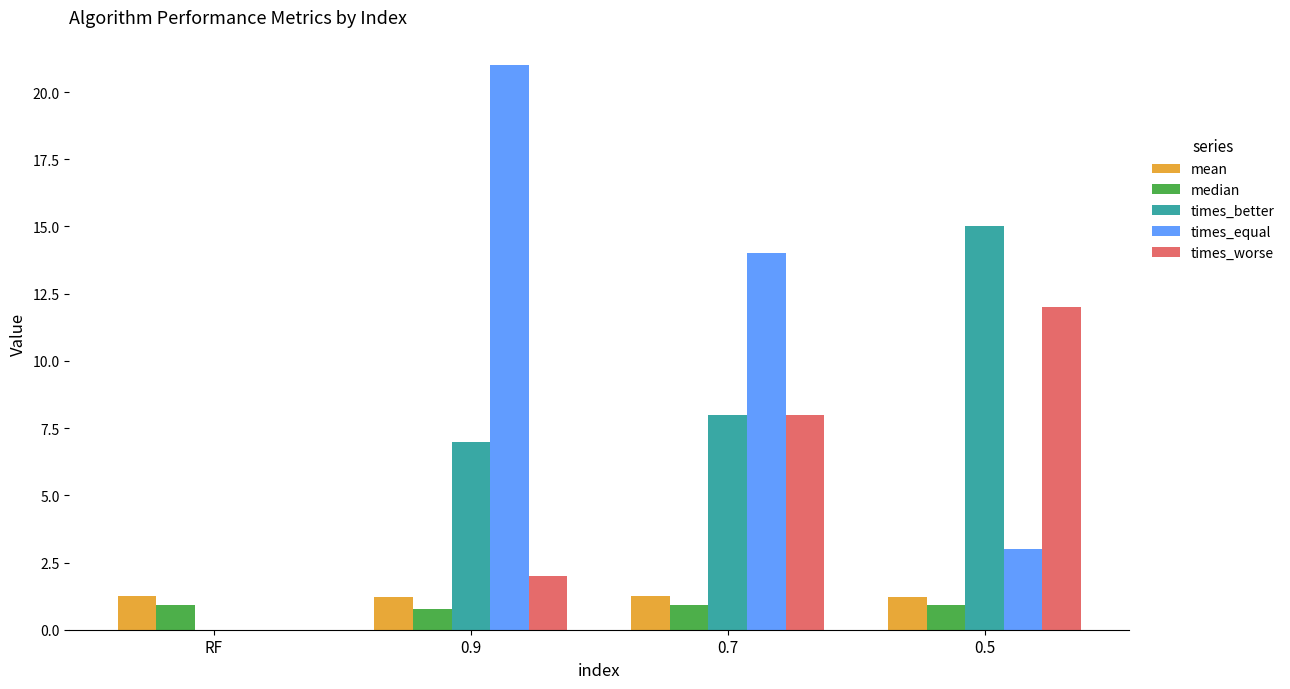

What is the greatest value displayed?

21.0